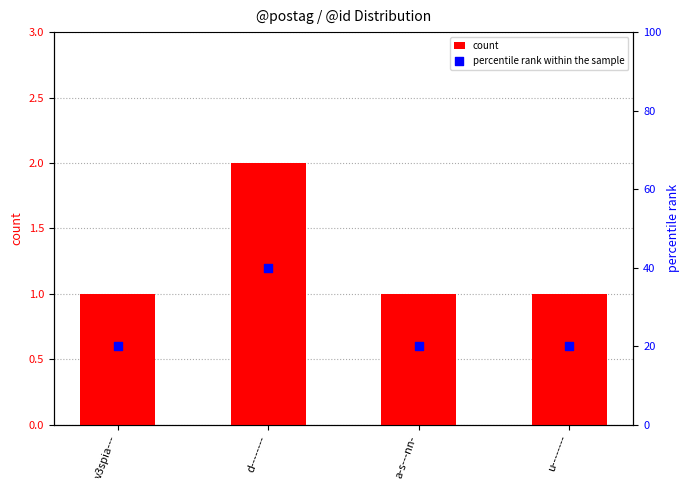

At which category is the sum across all series the highest?

d--------